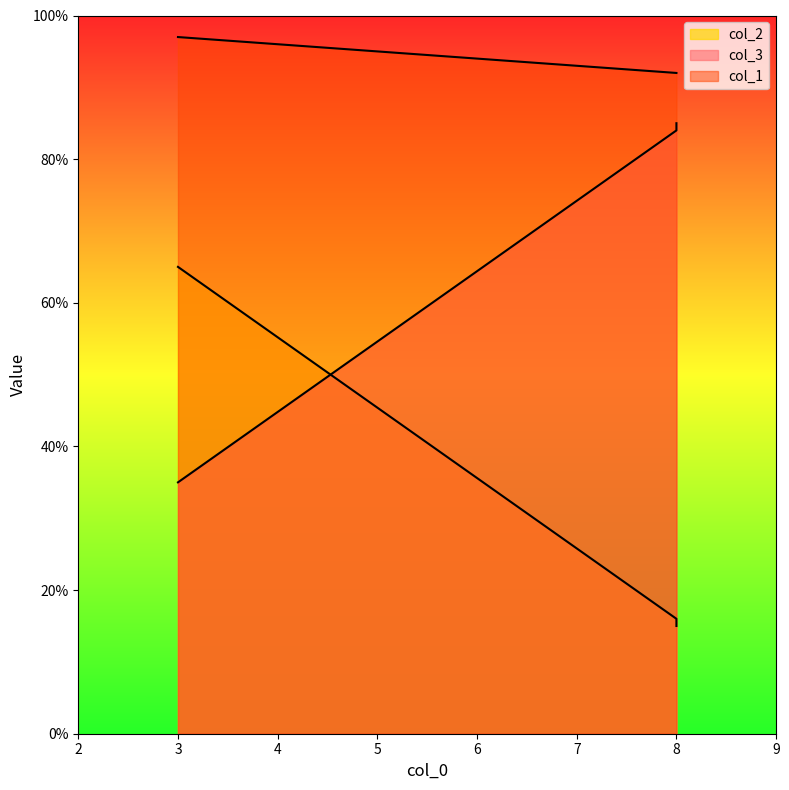

What is the sum of the col_3 values at 8 and 3?

120